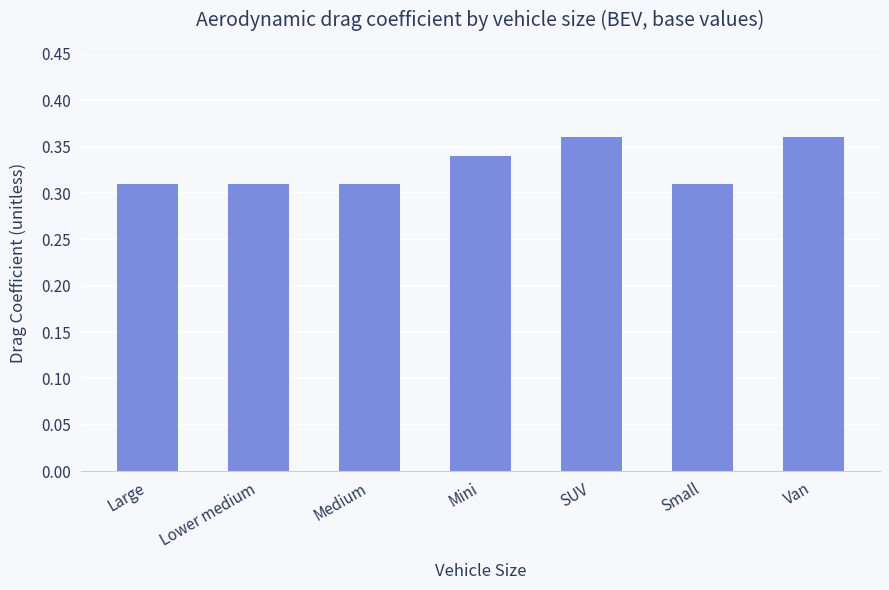

What is the sum of the values at Large and SUV?

0.7